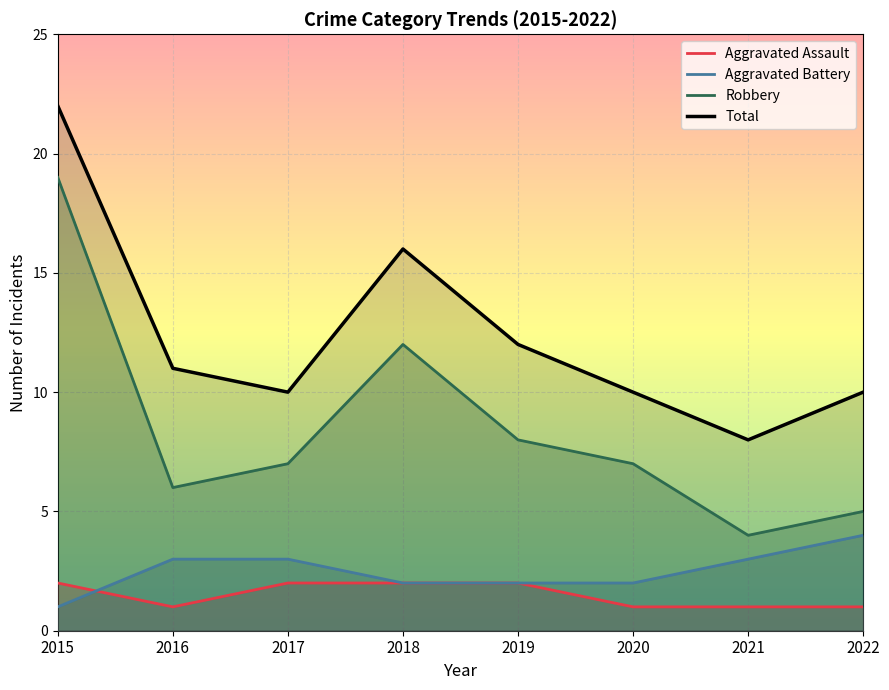

List the labels in order of Robbery value, smallest first.

2021, 2022, 2016, 2017, 2020, 2019, 2018, 2015